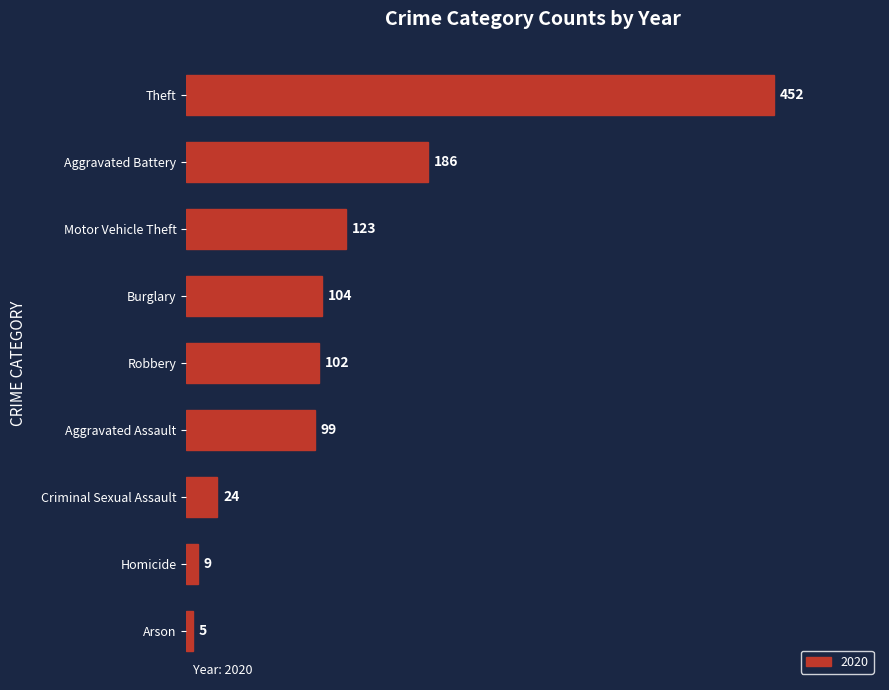

The value at Homicide is 9. True or false?

True